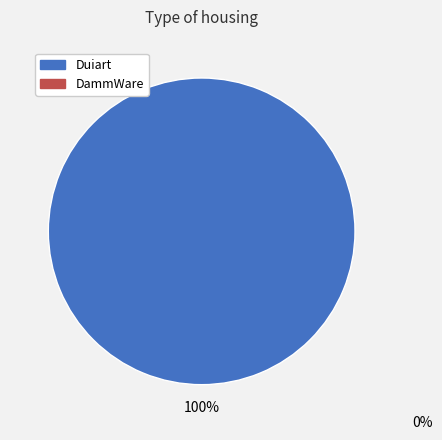

Is there a majority slice in this chart?

Yes